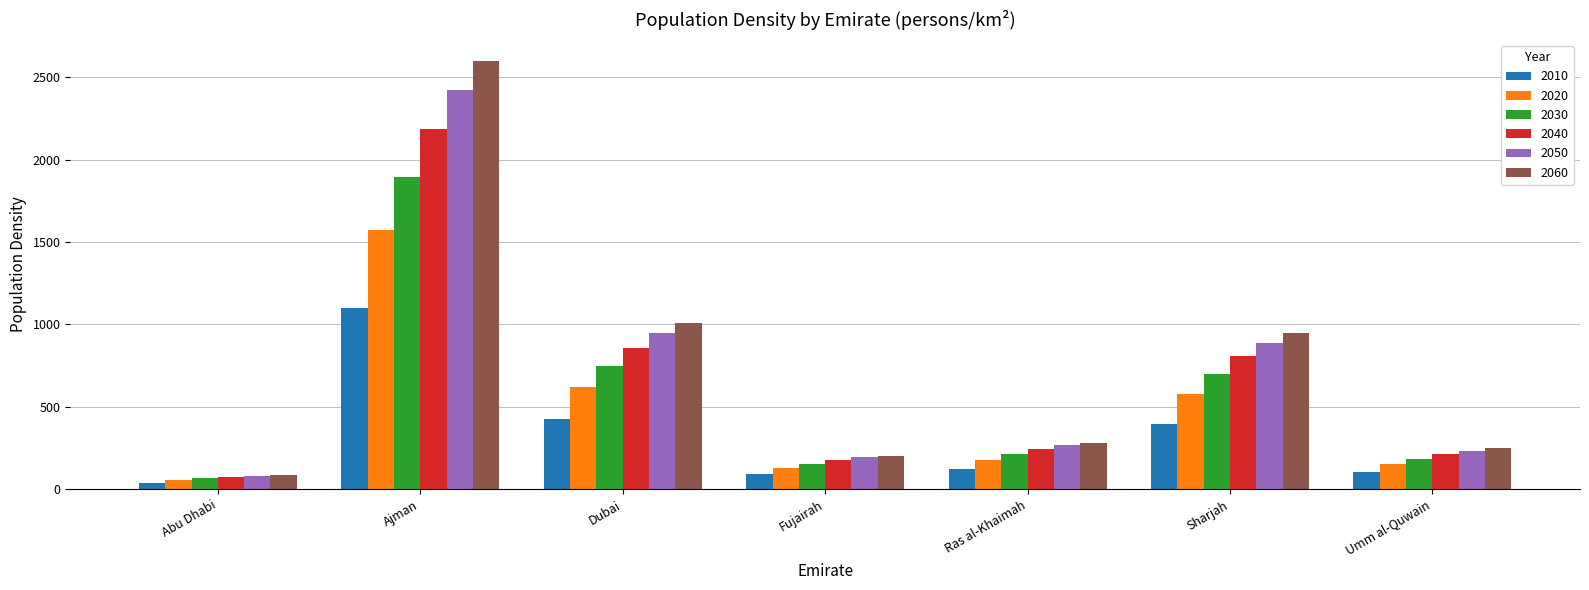

What is the difference between the 2010 values at Dubai and Ajman?

672.6